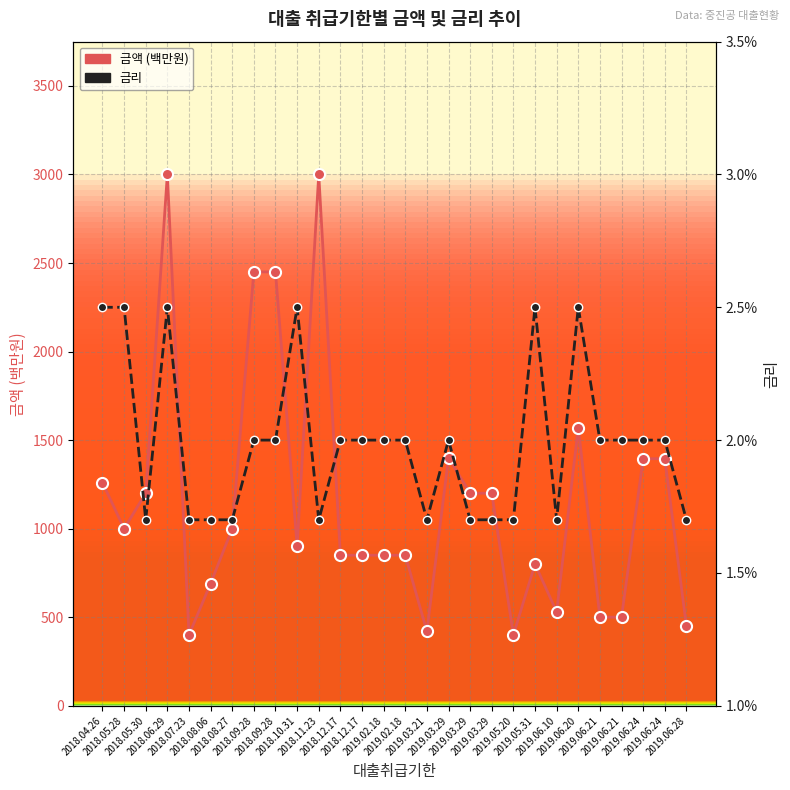

Rank the series by their average value, from highest to lowest.

금액, 금리